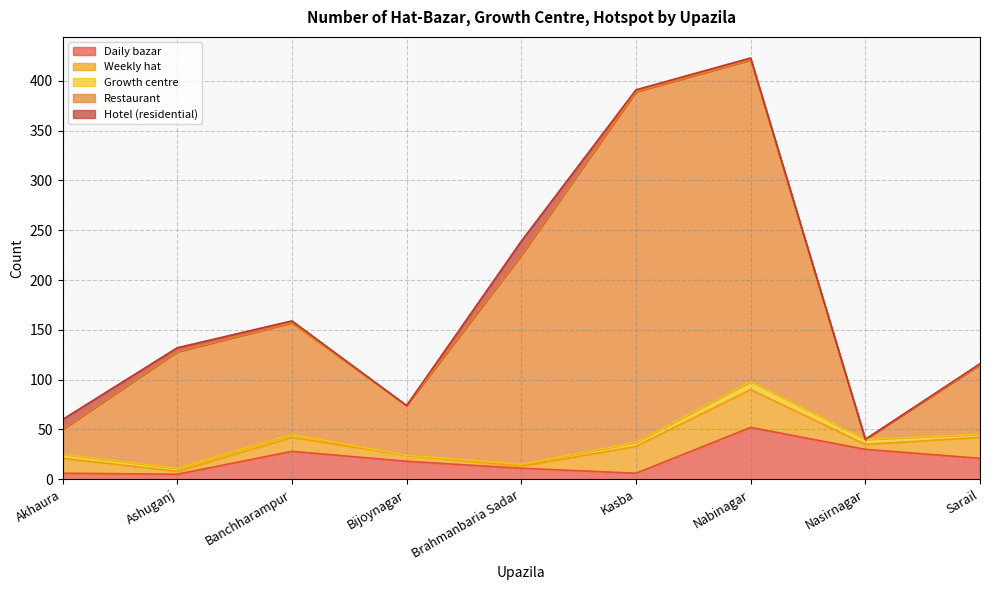

Rank the categories by Restaurant value from highest to lowest.

Kasba, Nabinagar, Brahmanbaria Sadar, Ashuganj, Banchharampur, Sarail, Bijoynagar, Akhaura, Nasirnagar